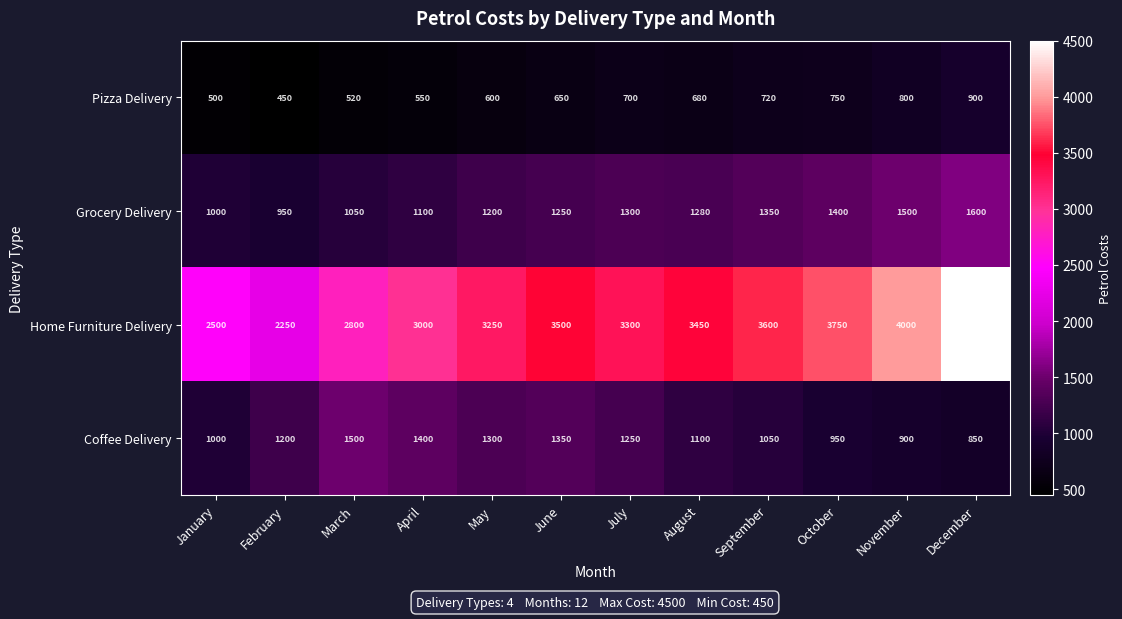

Which series has the largest total across all categories?

Home Furniture Delivery